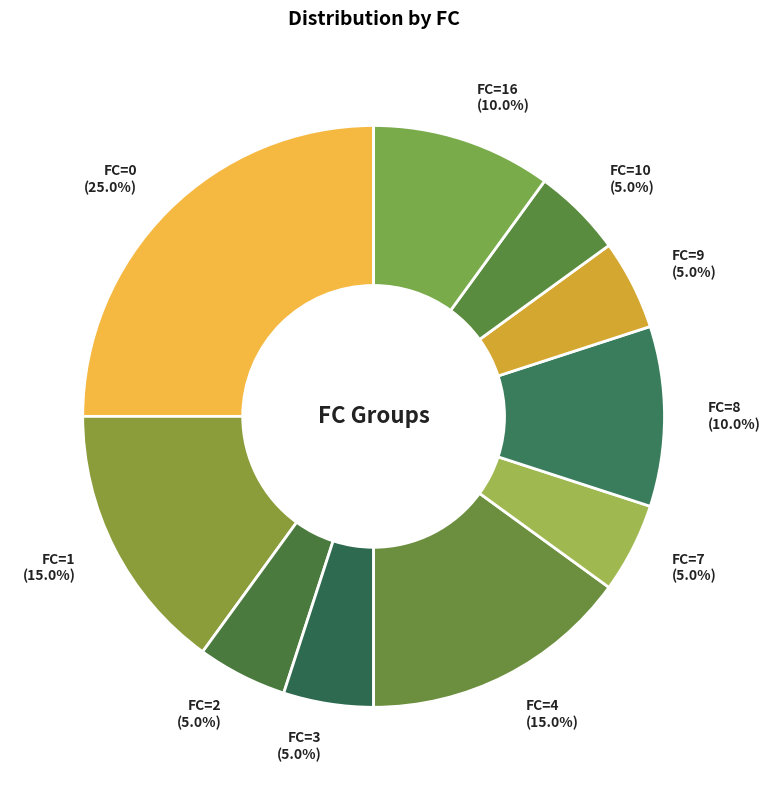

To the nearest percent, what is the average slice percentage?

10%